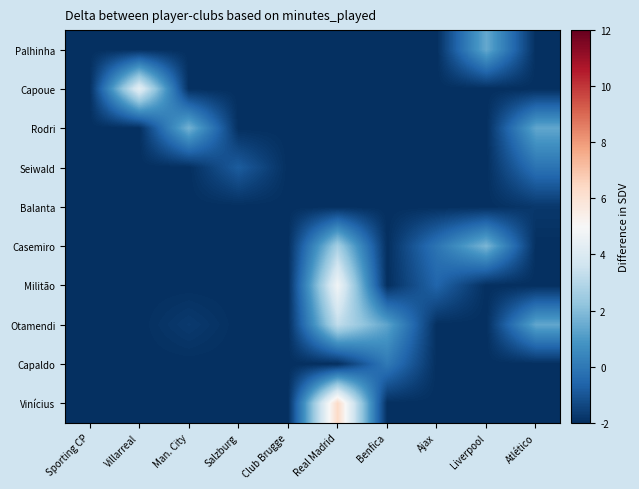

Which series has the largest range (max minus min)?

Vinícius